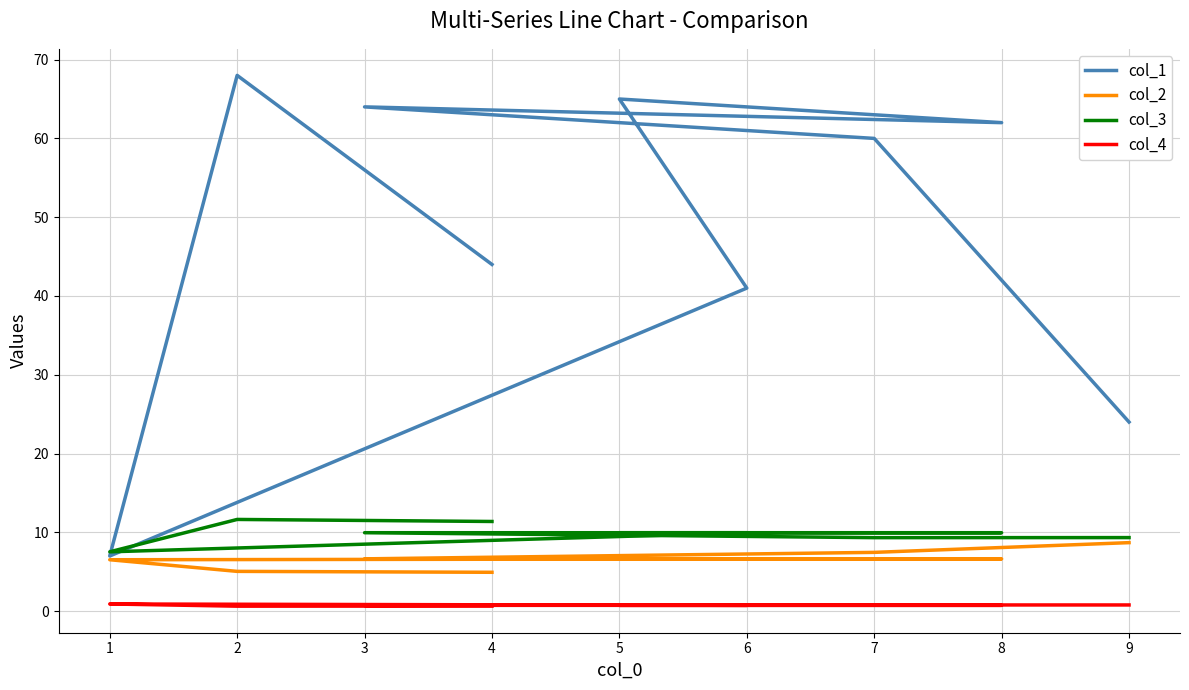

True or false: col_2 has more than 1 interior local peaks.

False